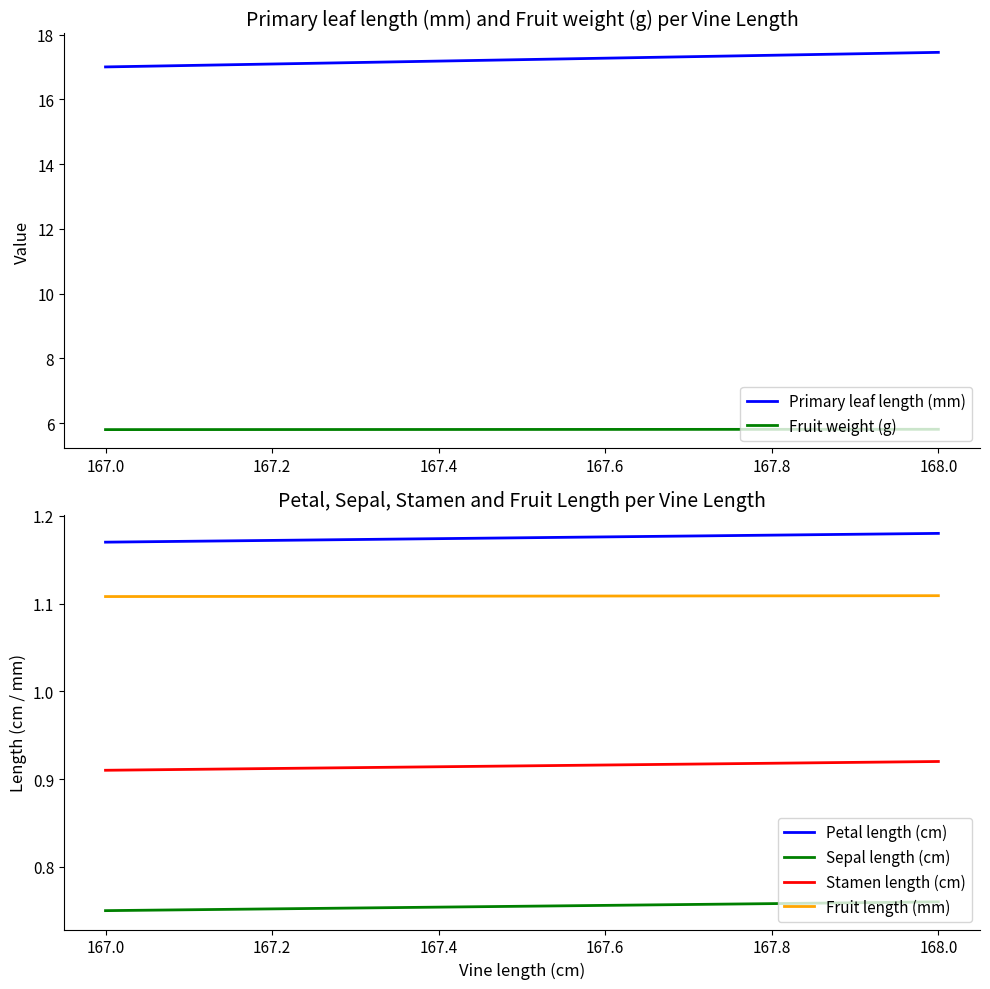

At 167.0, list the series in order from smallest to largest.

Sepal length (cm), Stamen length (cm), Fruit length (mm), Petal length (cm), Fruit weight (g), Primary leaf length (mm)